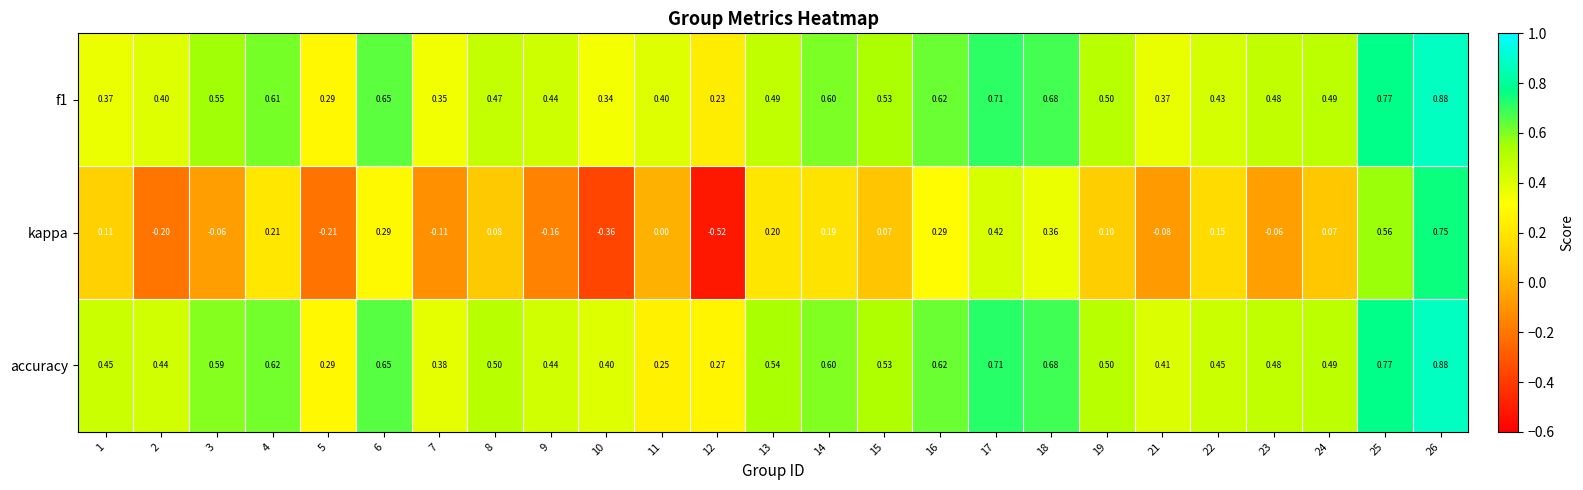

Between 4 and 11, which series saw the biggest shift?

accuracy